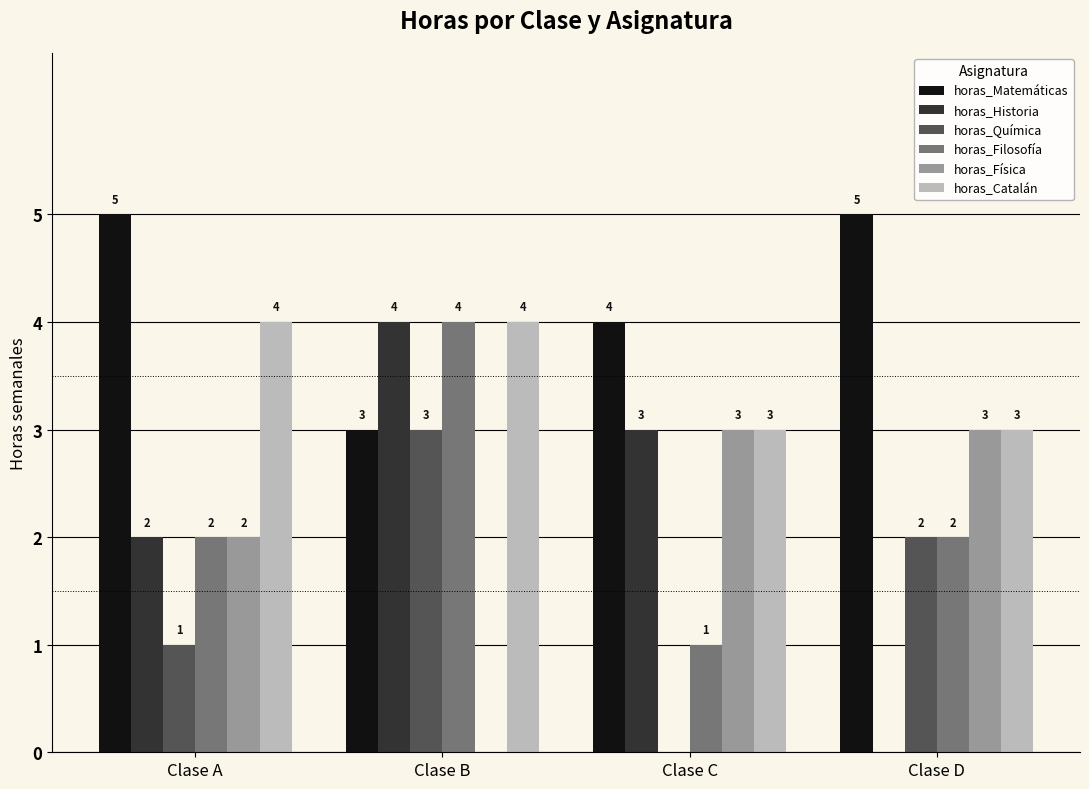

Are the bars horizontal?

No